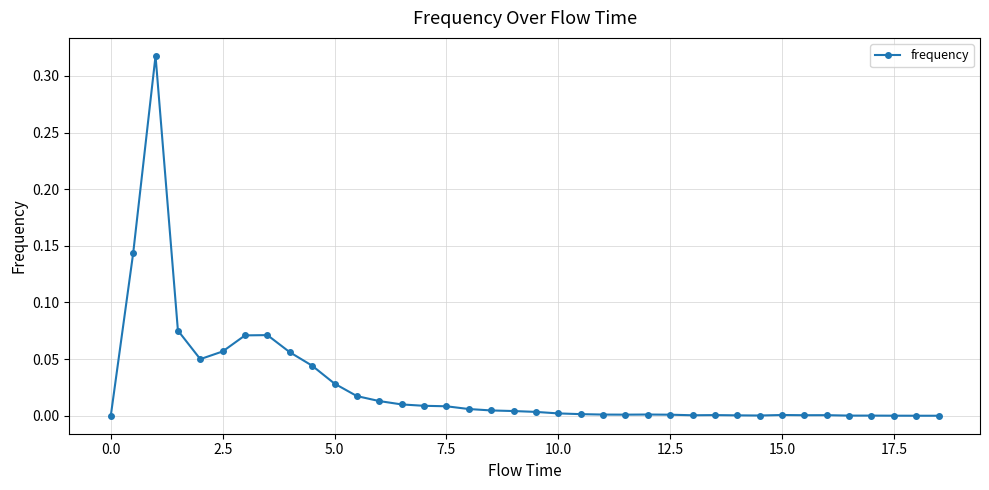

How many series are shown in this chart?

1